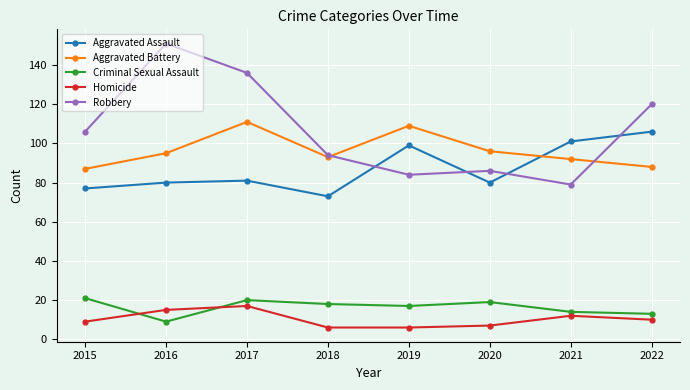

What is the total value across all series at 2015?

300